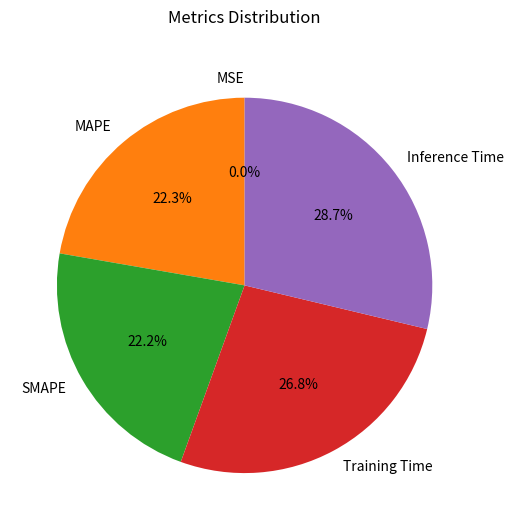

Does SMAPE represent more than half of the total?

No